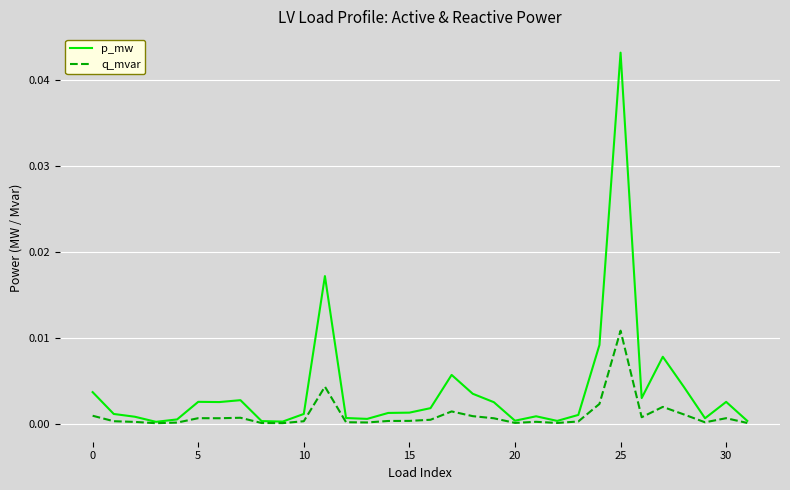

List the series in order of their overall mean, highest first.

p_mw, q_mvar